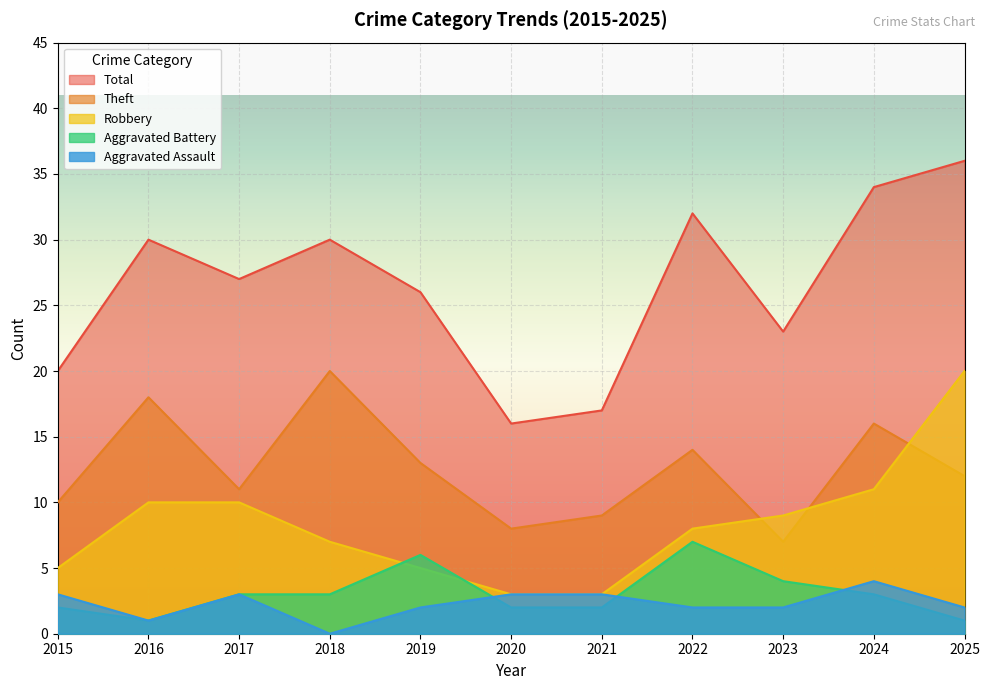

How many data points does each series have?

11